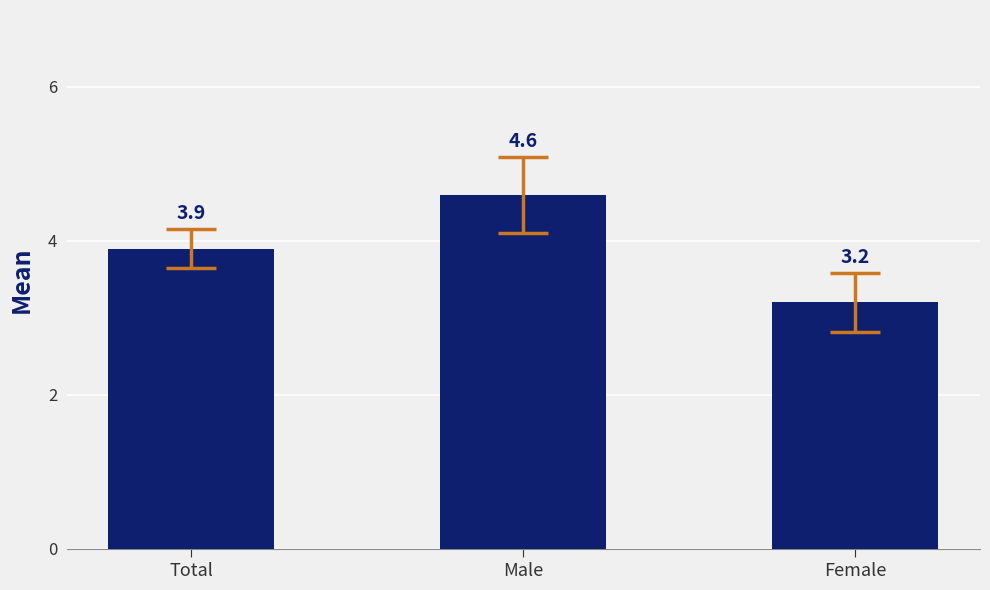

What is the difference between the maximum and minimum values?

1.4